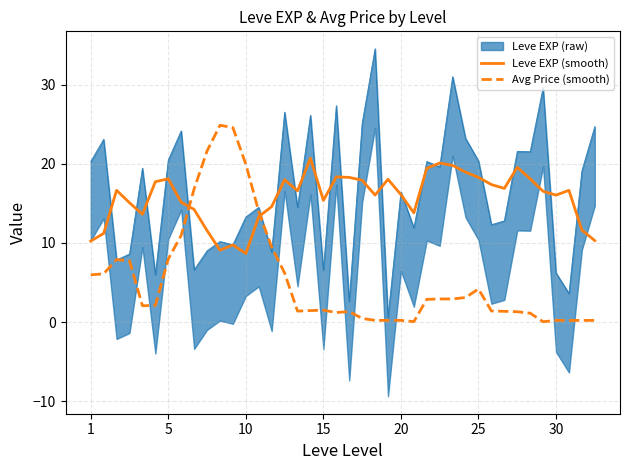

Reading right to left, extract all data points from this chart.

Leve EXP (smooth): 10.3	11.6	16.7	16.1	16.5	18.1	19.6	16.9	17.4	18.3	19.0	19.8	20.1	19.5	13.8	16.1	18.1	16.1	17.9	18.3	18.4	15.4	20.7	16.6	18.0	14.6	13.3	8.7	9.8	9.1	11.6	14.2	15.2	18.1	17.8	13.6	15.1	16.7	11.2	10.2
Avg Price (smooth): 0.2	0.2	0.2	0.2	0.0	1.1	1.3	1.4	1.4	4.2	3.1	2.9	2.9	2.9	0.0	0.2	0.2	0.2	0.5	1.3	1.2	1.5	1.5	1.4	6.2	9.5	14.0	20.0	24.6	24.9	21.6	16.8	11.0	8.0	2.1	2.1	7.8	7.9	6.1	6.0